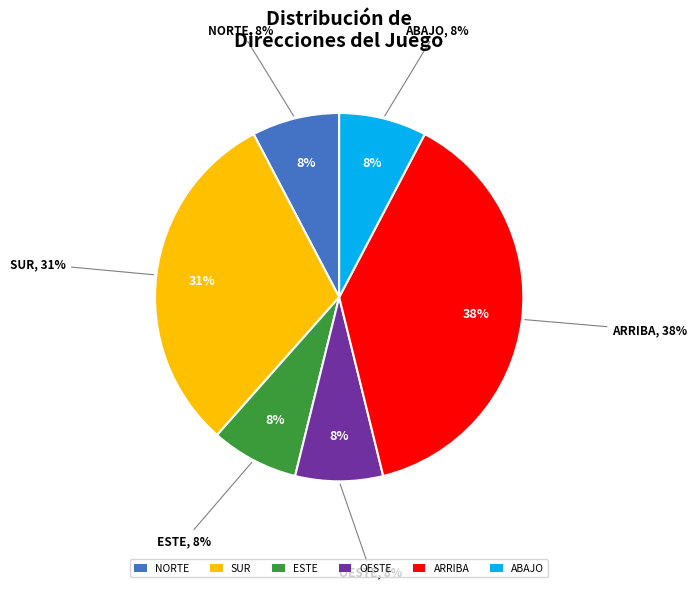

Is the sum of Oeste and Este greater than half?

No